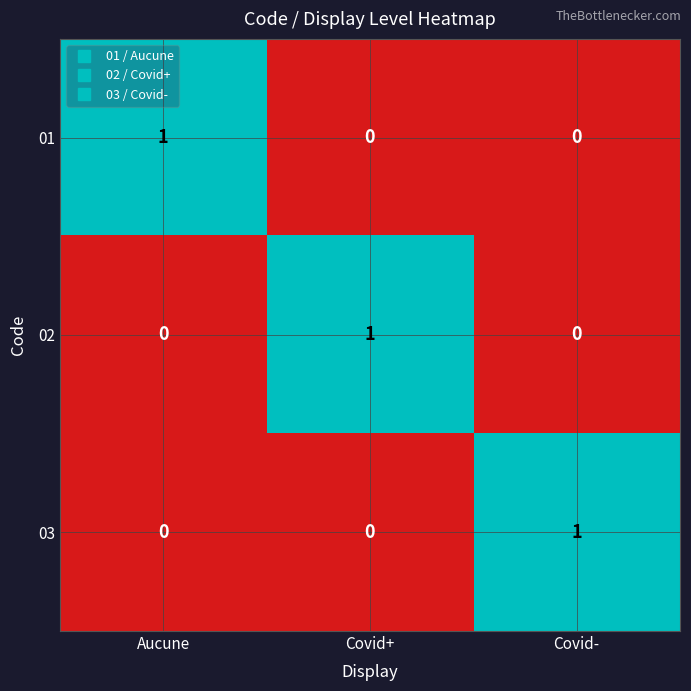

Is it true that 02 equals 0 at Covid+?

False